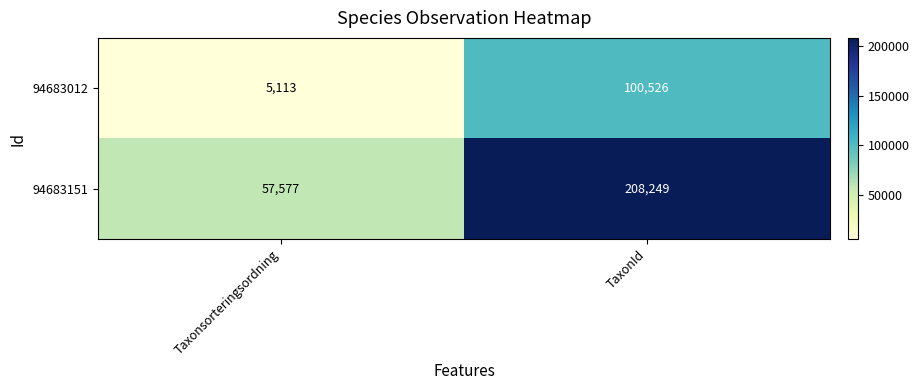

The value of 94683151 at TaxonId is 208249. True or false?

True